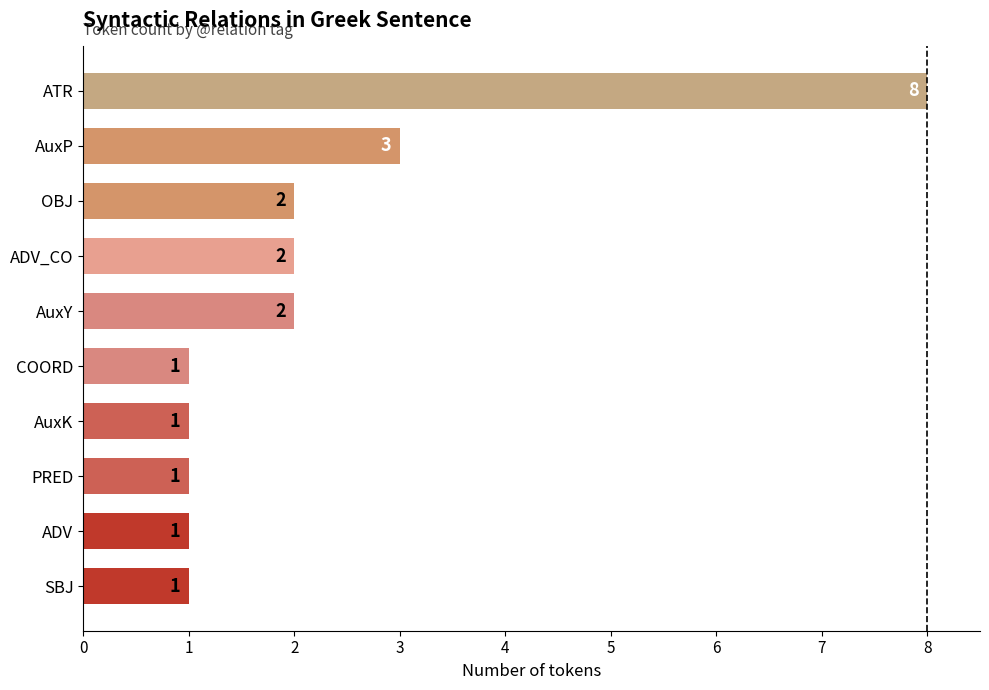

Between COORD and ADV_CO, which is larger?

ADV_CO